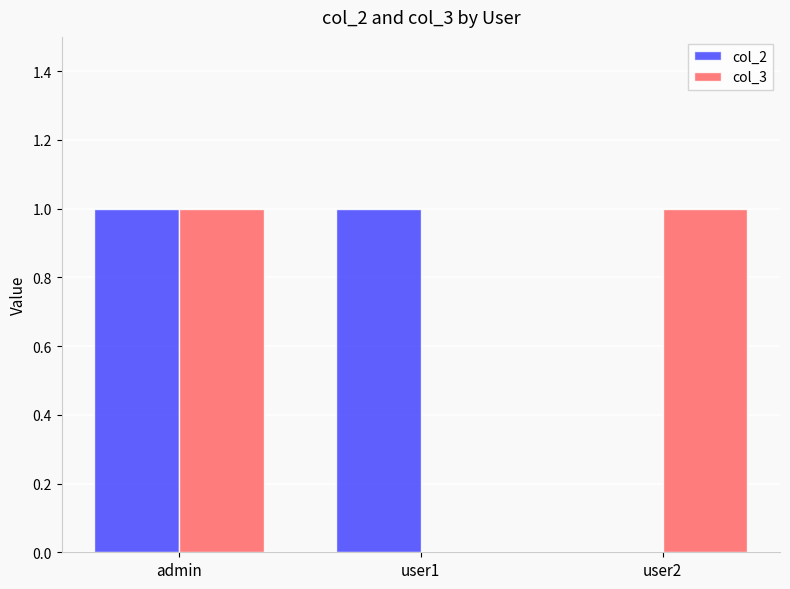

How many distinct data groups are displayed?

2